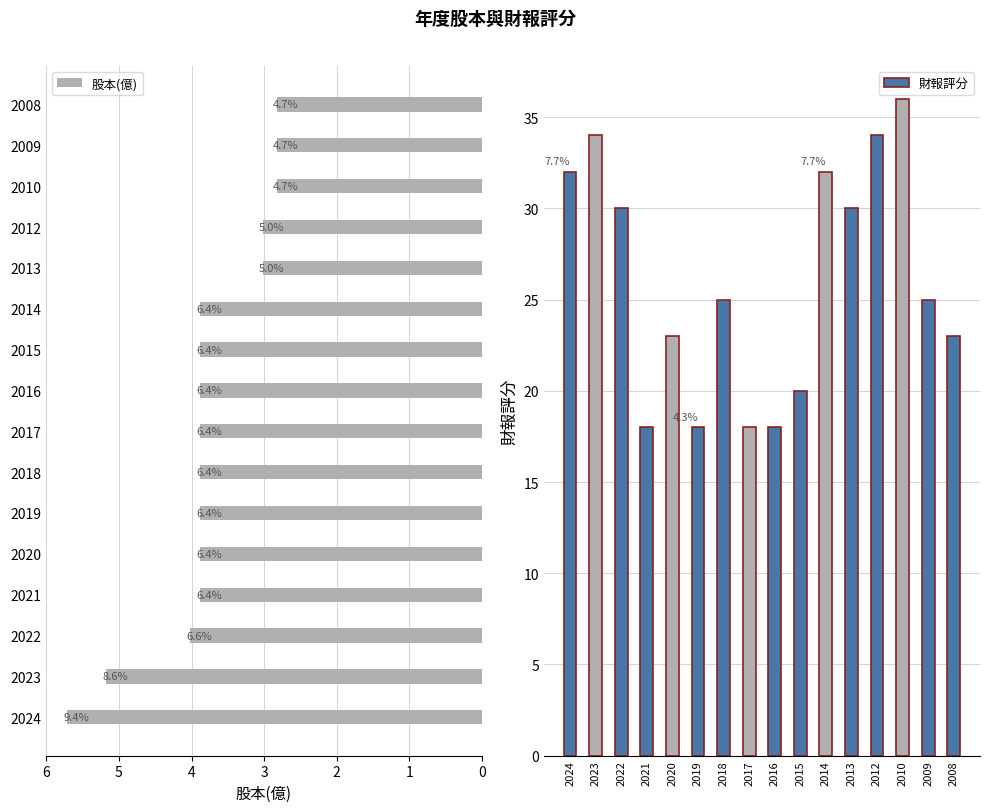

How many groups of bars are there?

16